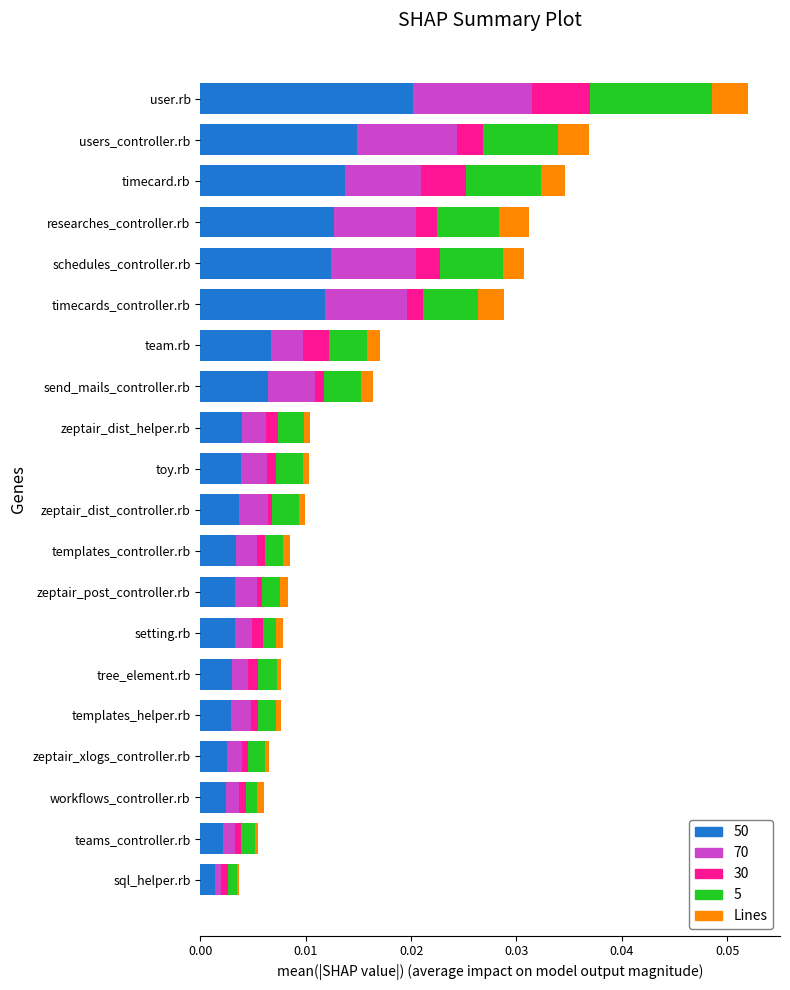

At which category is the sum across all series the highest?

user.rb